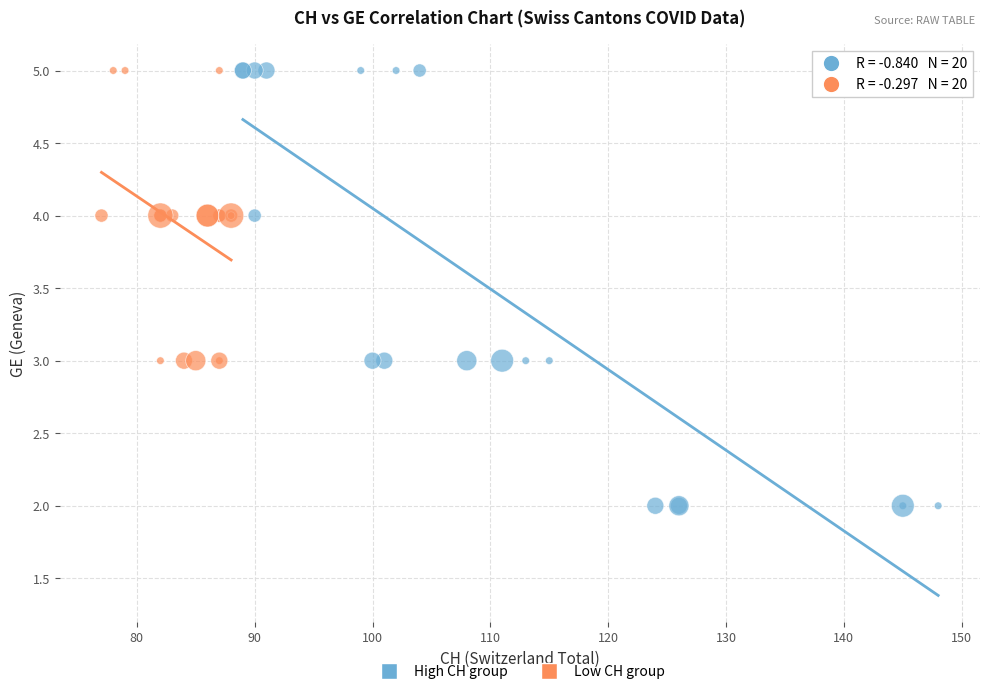

Which series has the widest spread of Y values?

High CH group